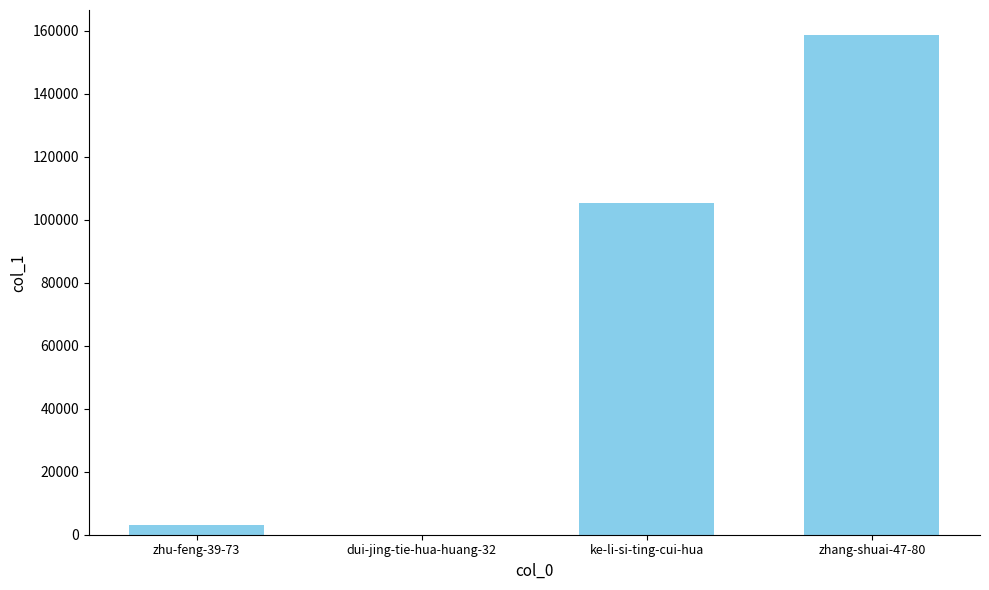

True or false: the data shows 49 at dui-jing-tie-hua-huang-32.

True